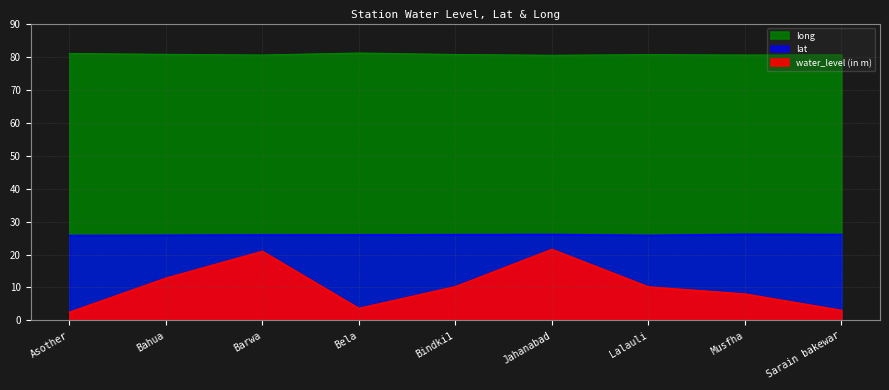

What position from the left is Bela?

4